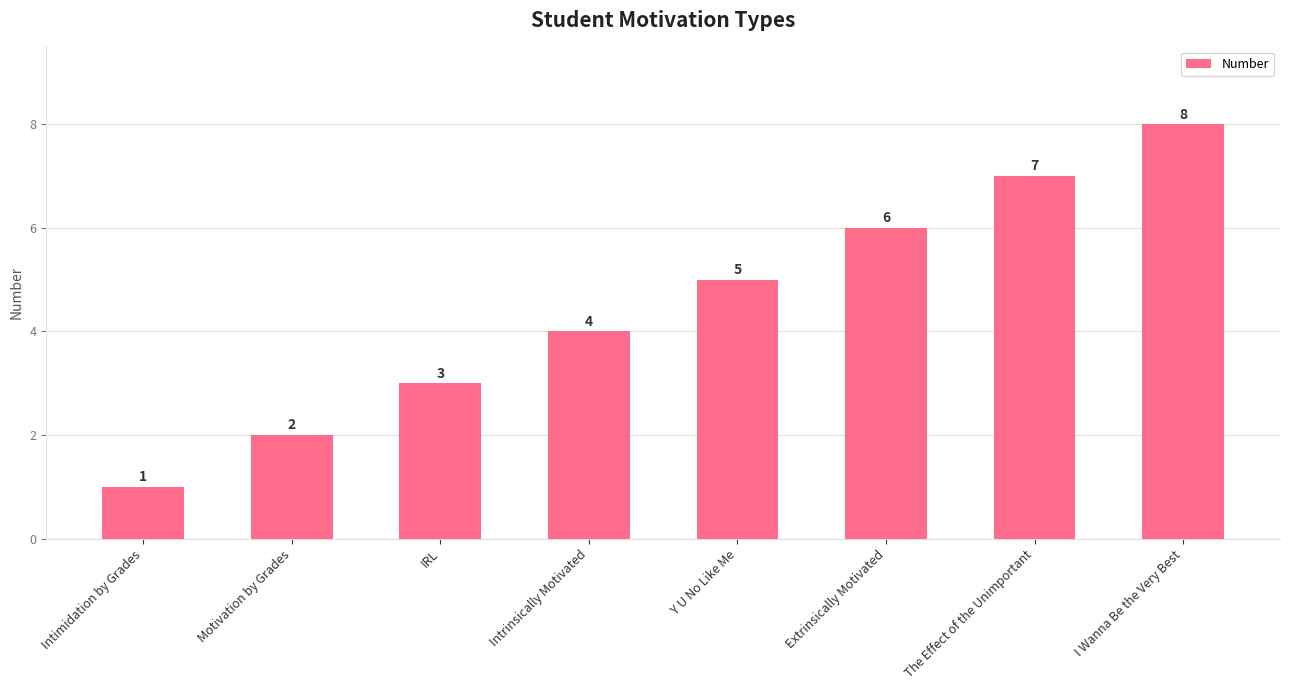

True or false: the data shows 8 at I Wanna Be the Very Best.

True